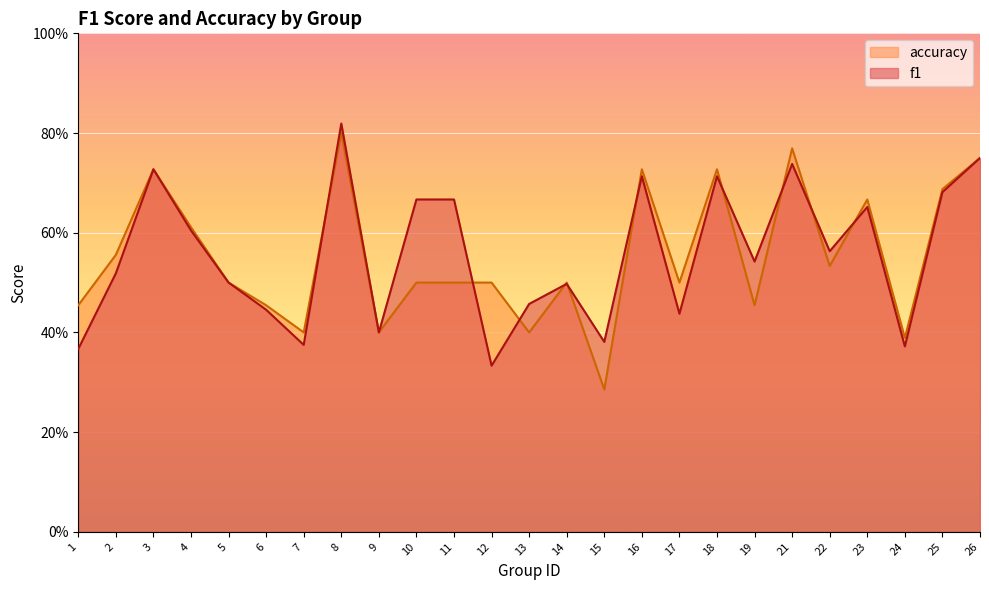

What is the value of the accuracy point at the 21st from the left?

0.5